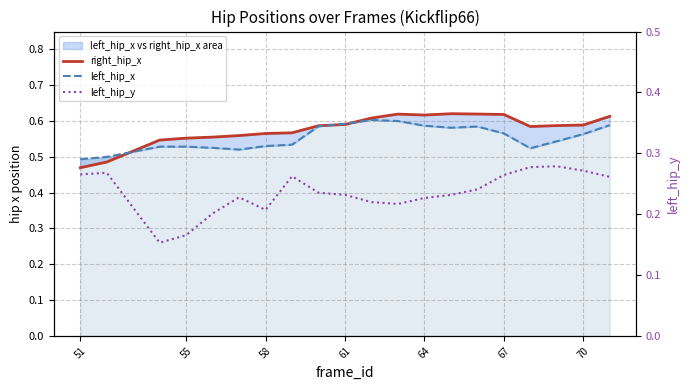

How many left_hip_x values are between 0 and 1?

20